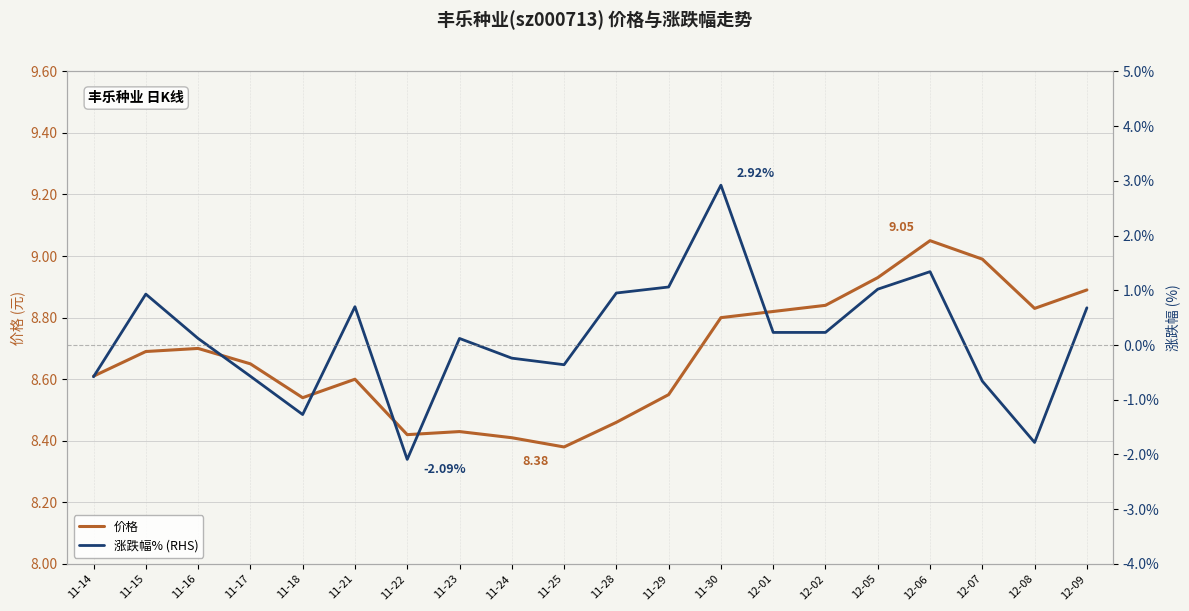

List the labels in order of 价格 value, largest first.

12-06, 12-07, 12-05, 12-09, 12-02, 12-08, 12-01, 11-30, 11-16, 11-15, 11-17, 11-14, 11-21, 11-29, 11-18, 11-28, 11-23, 11-22, 11-24, 11-25